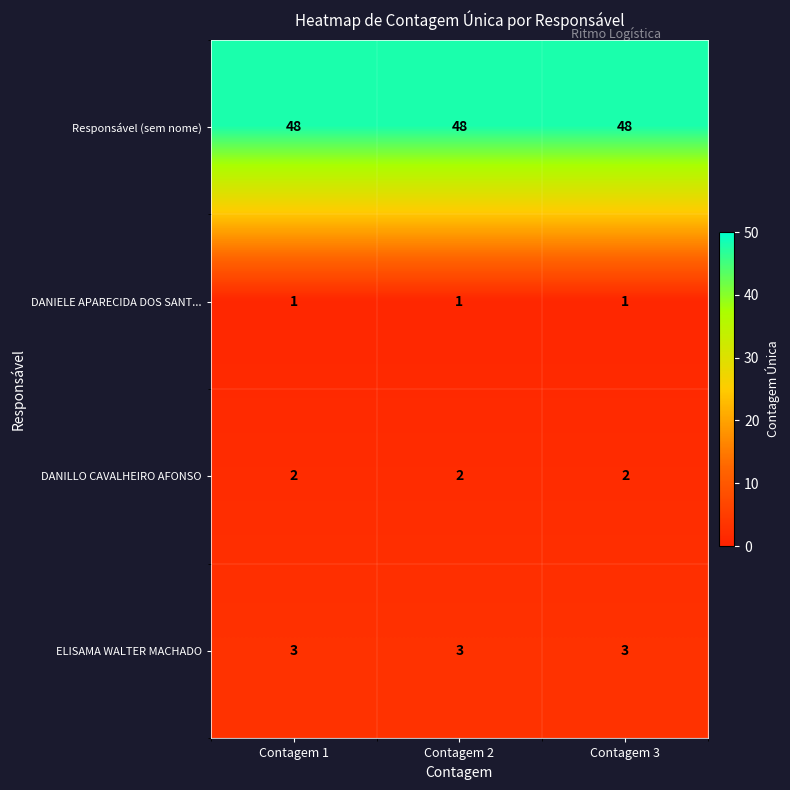

What is the total value across all series at Contagem 2?

54